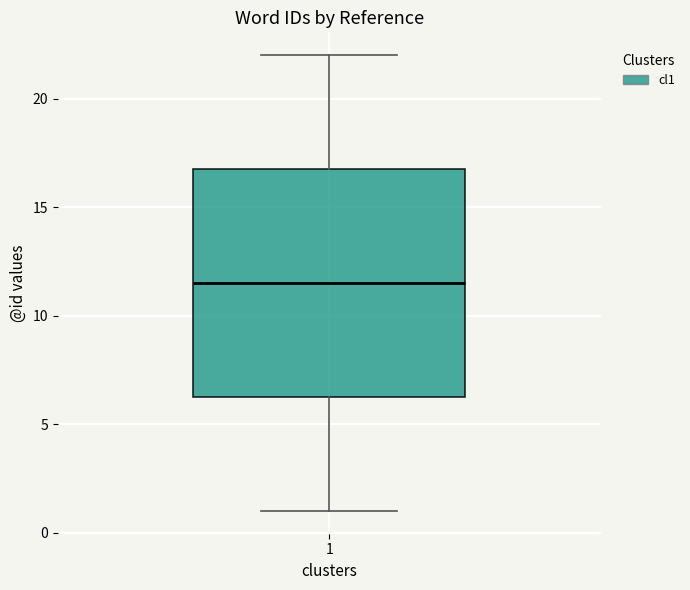

Where is the upper edge of the box at x = 1 on the y-axis? The values are not printed on the chart, so give them approximately, as read against the axis.

17.0